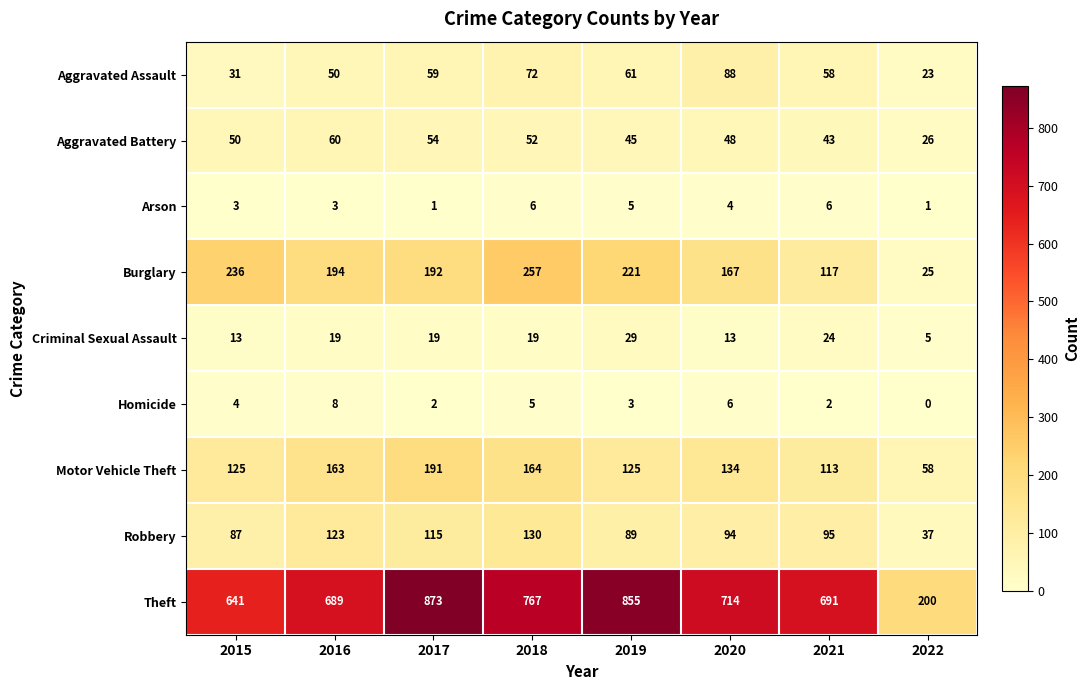

What is the maximum value shown in the chart?

873